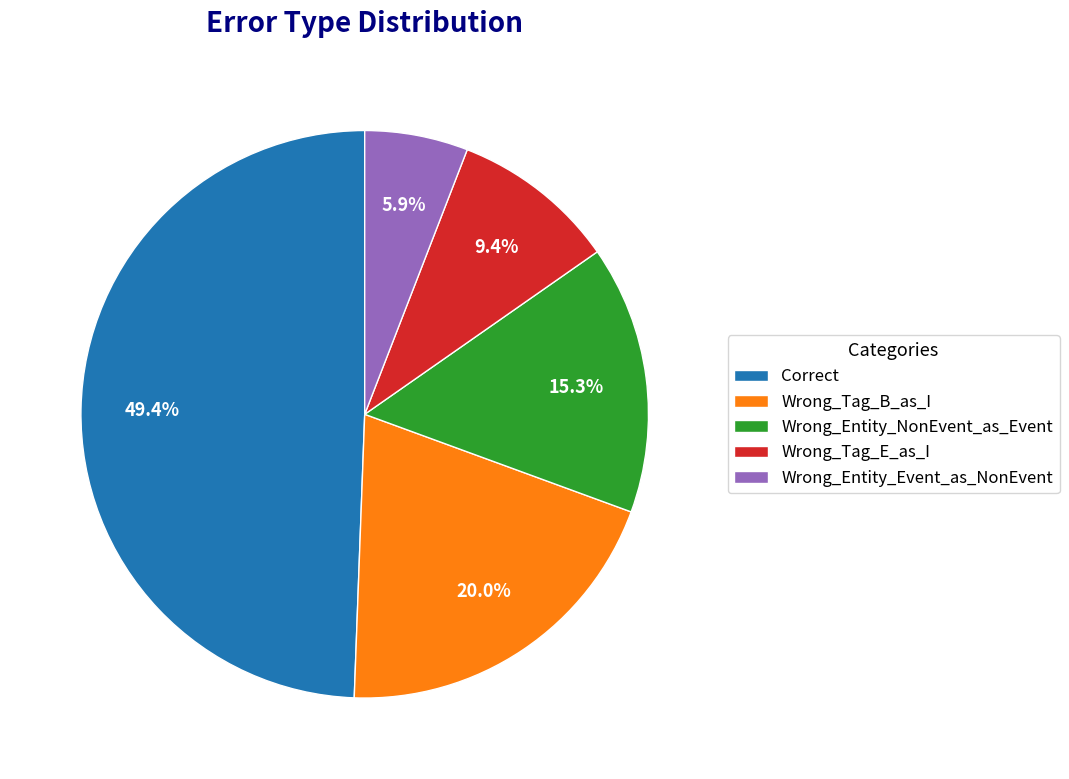

Does Wrong_Entity_NonEvent_as_Event account for over 50% of the chart?

No